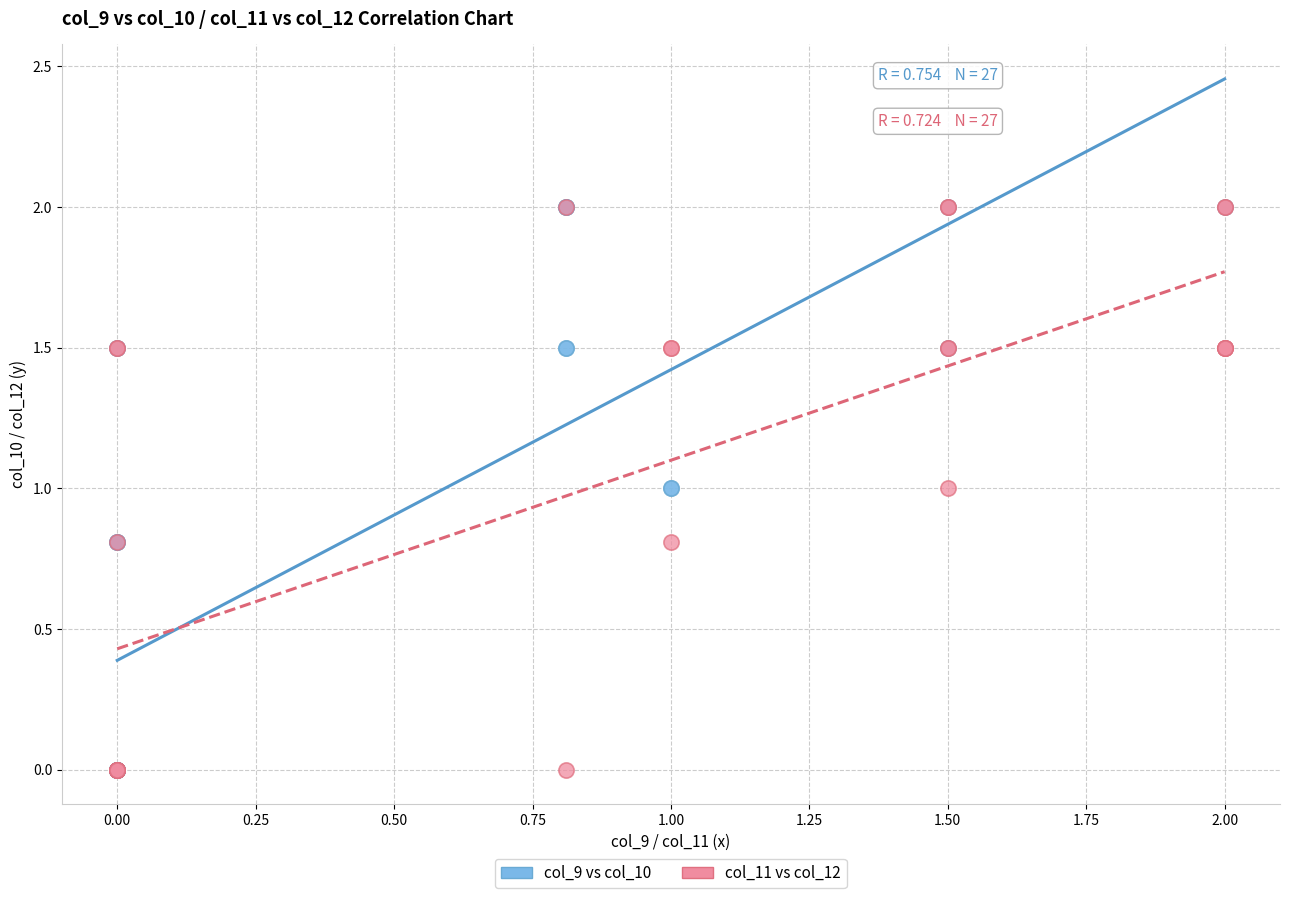

What are all the series names shown in the legend?

col_9 vs col_10, col_11 vs col_12